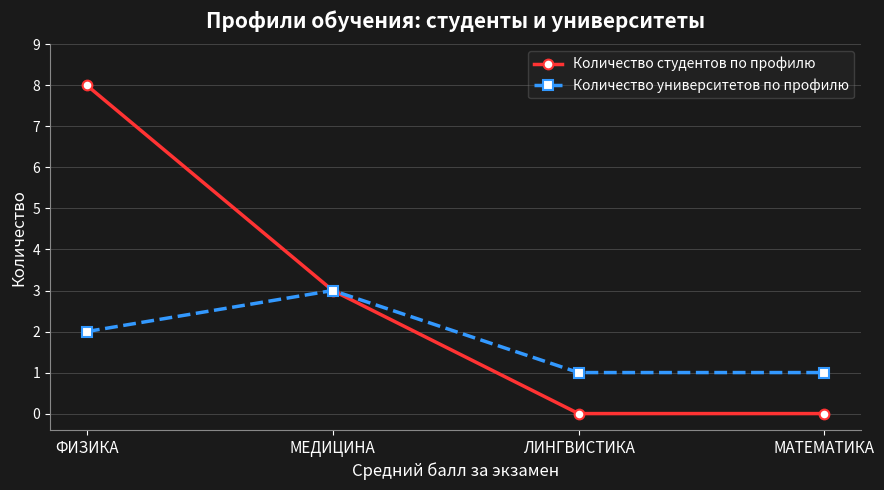

Rank the series by their average value, from highest to lowest.

Количество студентов по профилю, Количество университетов по профилю